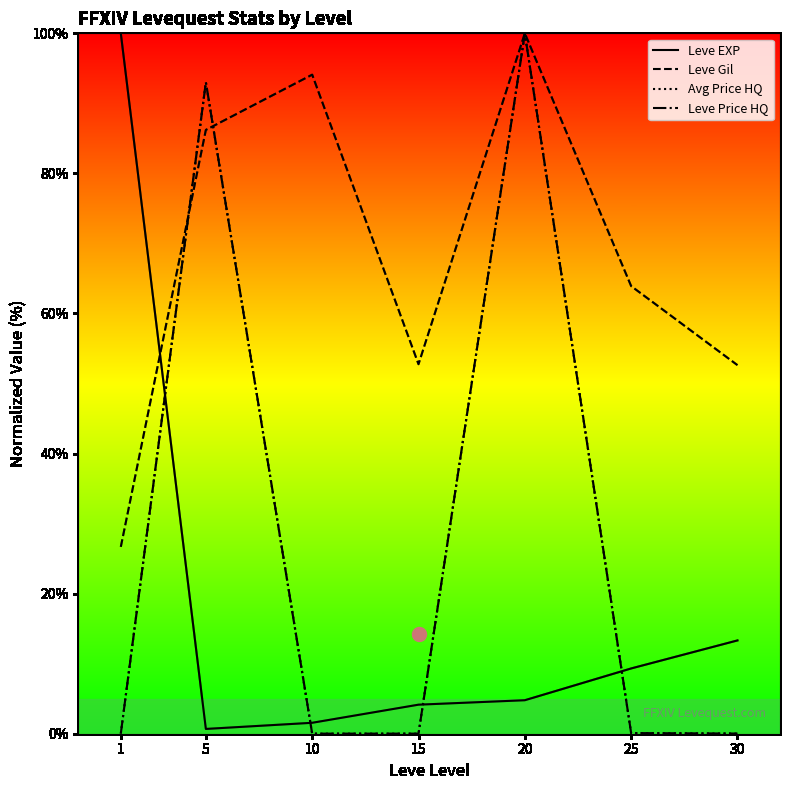

Which category has the highest value in the Avg Price HQ series?

20